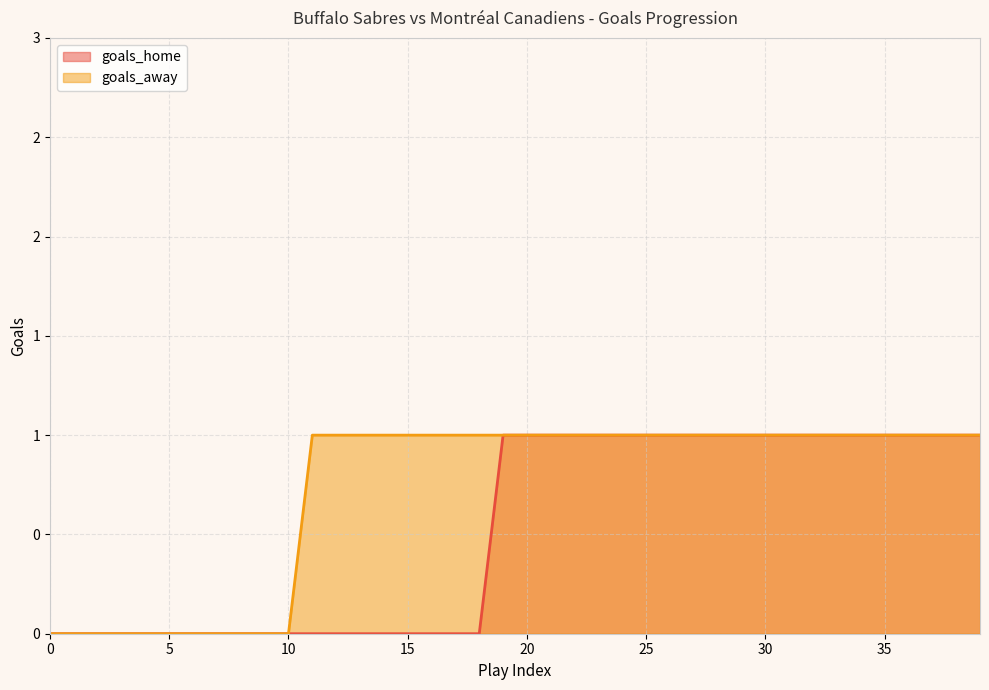

What is the total value across all series at 39?

2